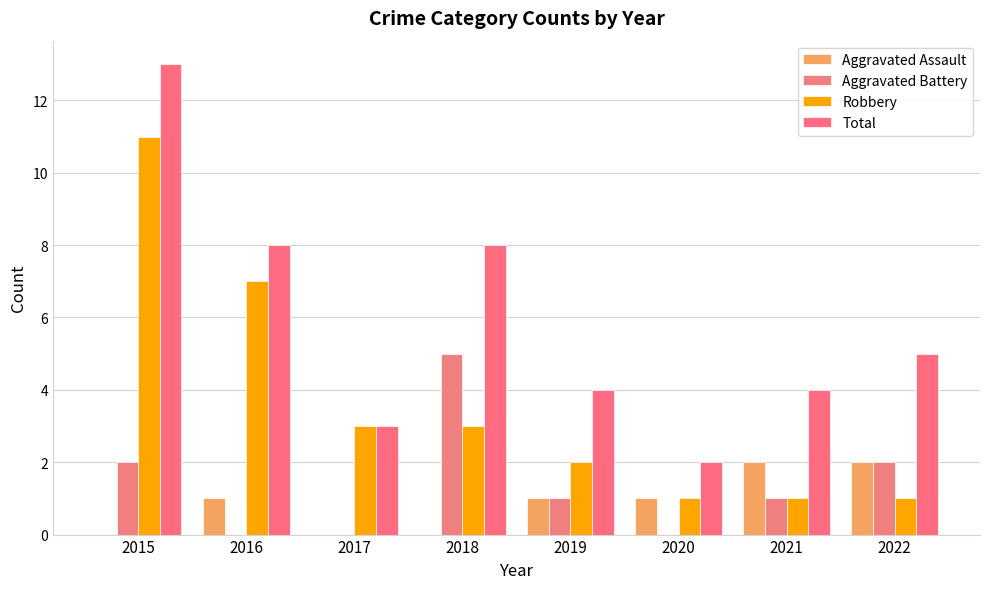

What is the total value across all series at 2015?

26